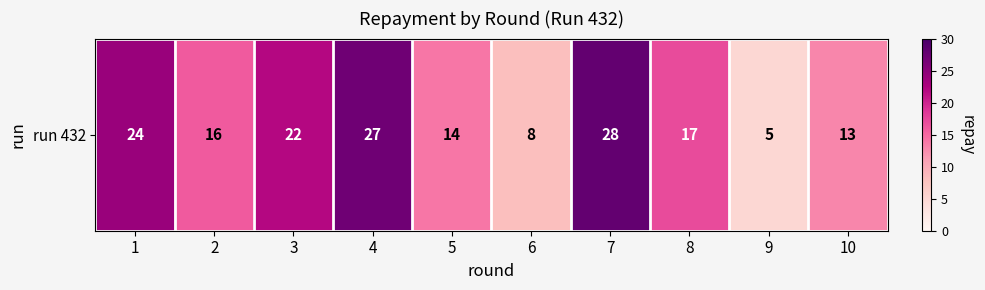

Approximately how many times larger is the value at 5 compared to 3?

0.6